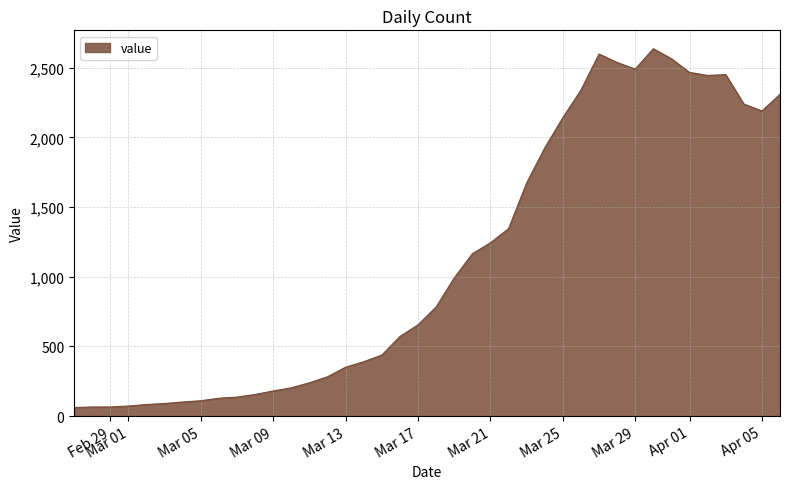

What is the smallest value displayed?

61